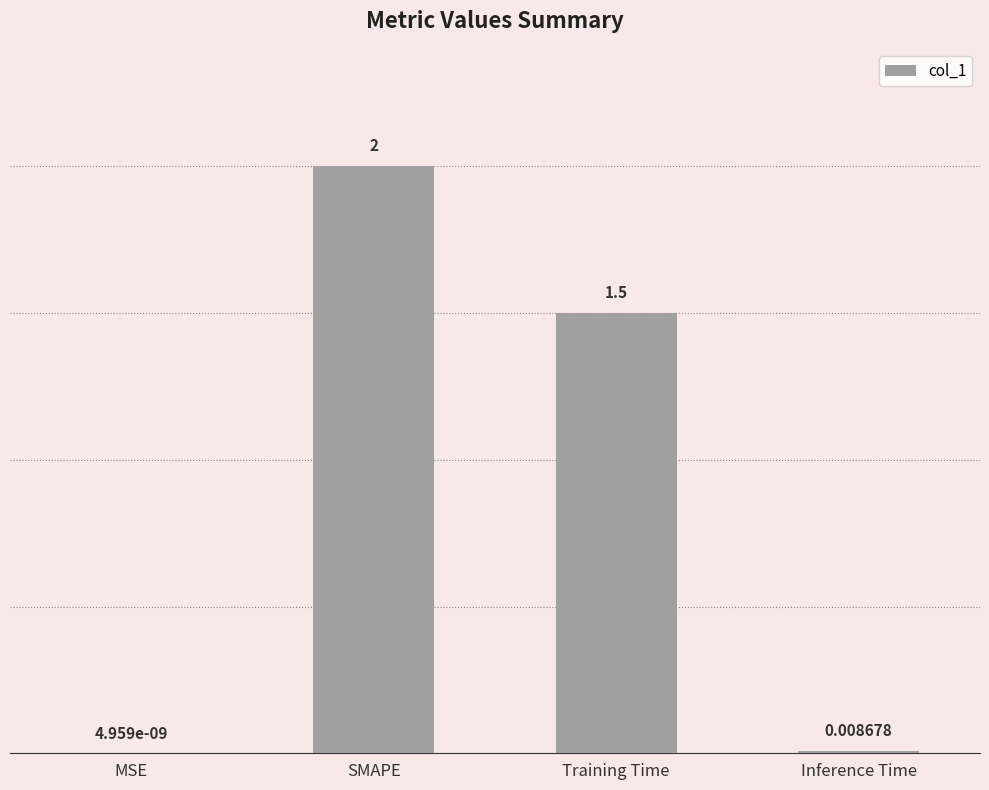

What is the change in value from SMAPE to Training Time?

-0.5